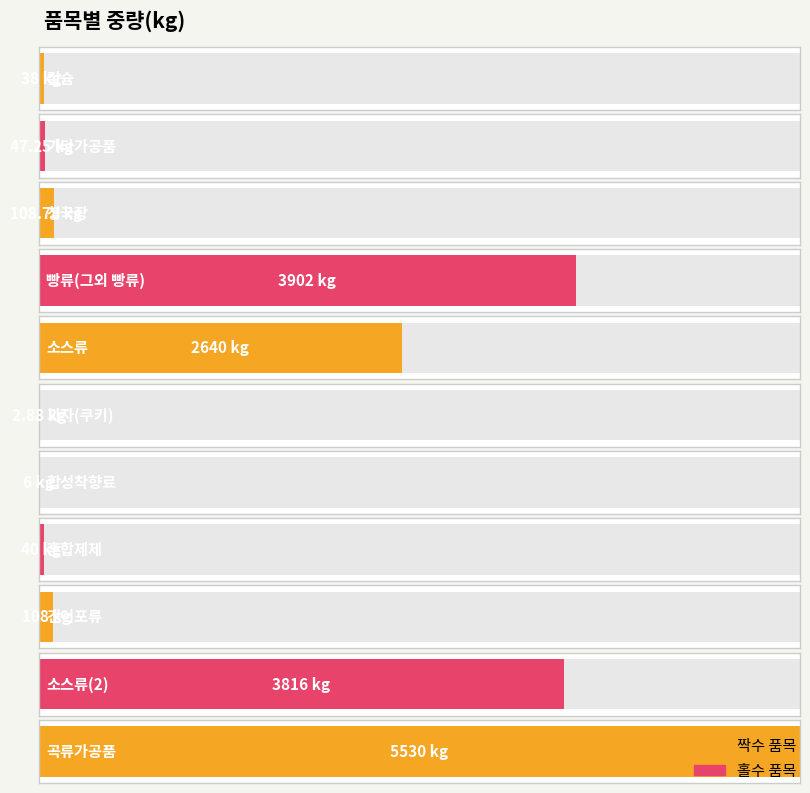

Rank the categories by value from lowest to highest.

과자(쿠키), 합성착향료, 칼슘, 혼합제제, 기타가공품, 건어포류, 청국장, 소스류, 소스류(2), 빵류(그외 빵류), 곡류가공품